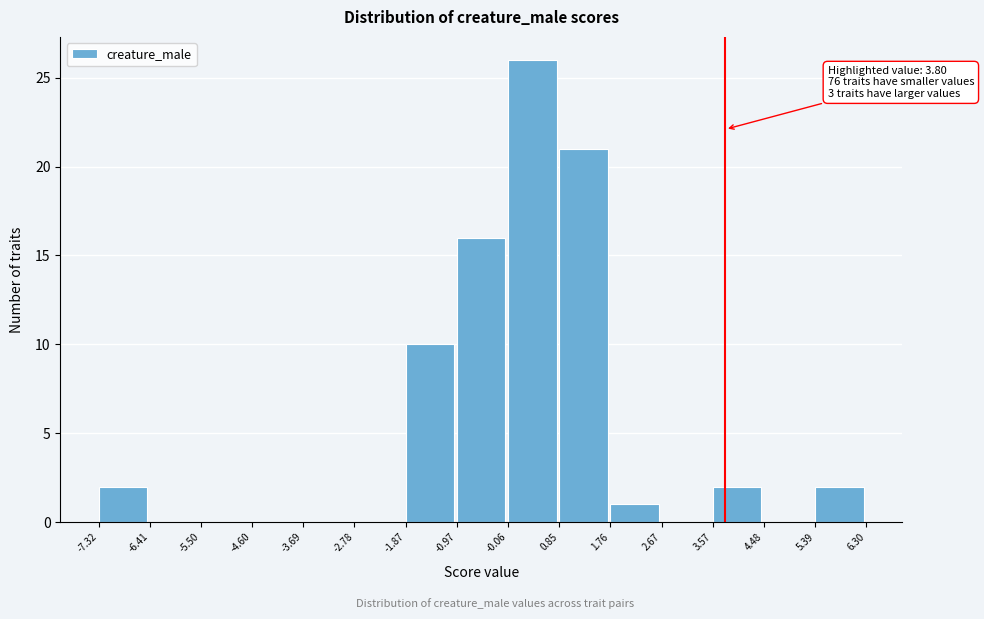

Over which range of the x-axis is the bar tallest?

-0.06 to 0.85